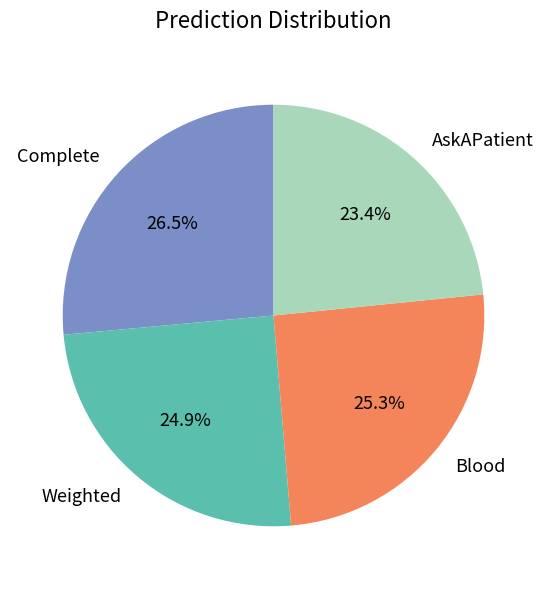

Is there a majority slice in this chart?

No